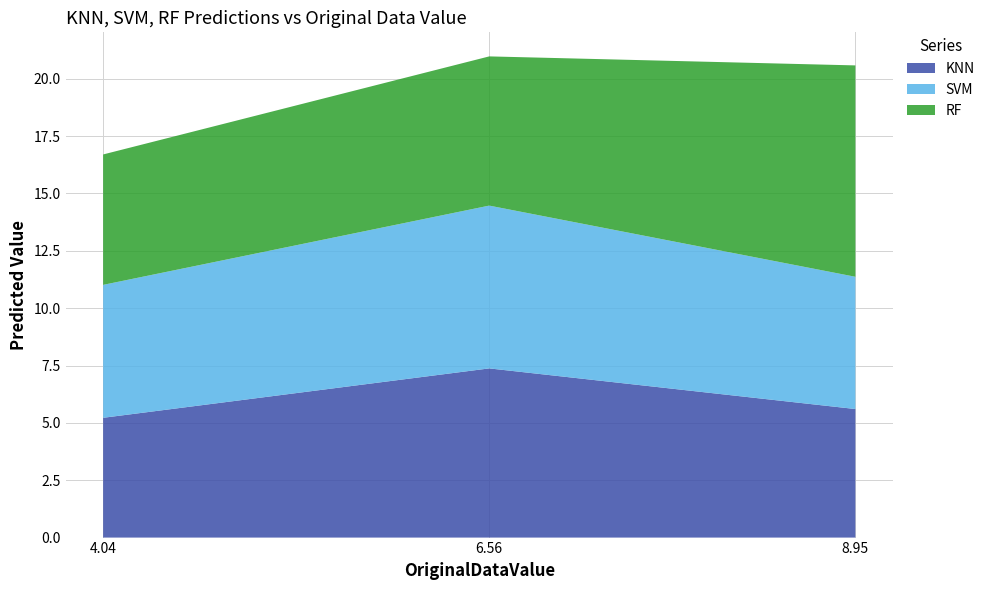

Reading right to left, what are all the values shown in this chart?

KNN: 8.95=5.6	6.56=7.4	4.04=5.2
SVM: 8.95=5.8	6.56=7.1	4.04=5.8
RF: 8.95=9.2	6.56=6.5	4.04=5.7